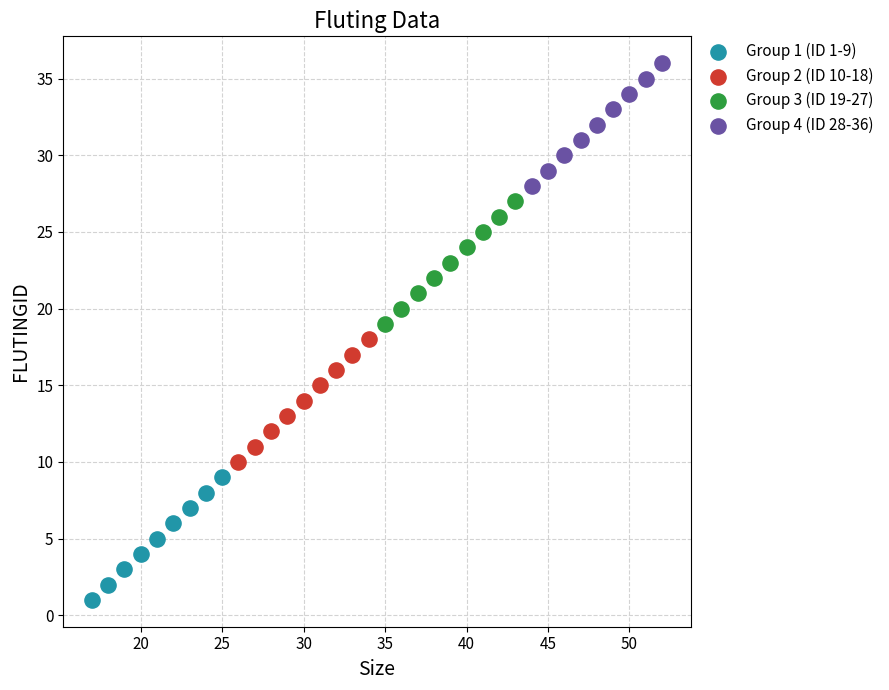

Which series contains the lowest Y value?

Group 1 (ID 1-9)